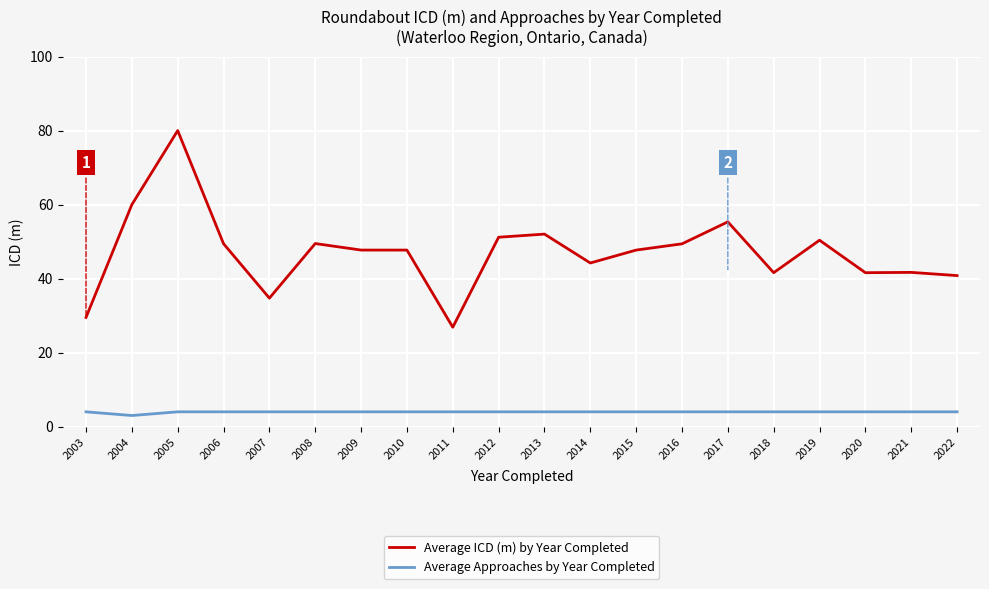

Between 2008 and 2022, which series saw the biggest shift?

Average ICD (m) by Year Completed